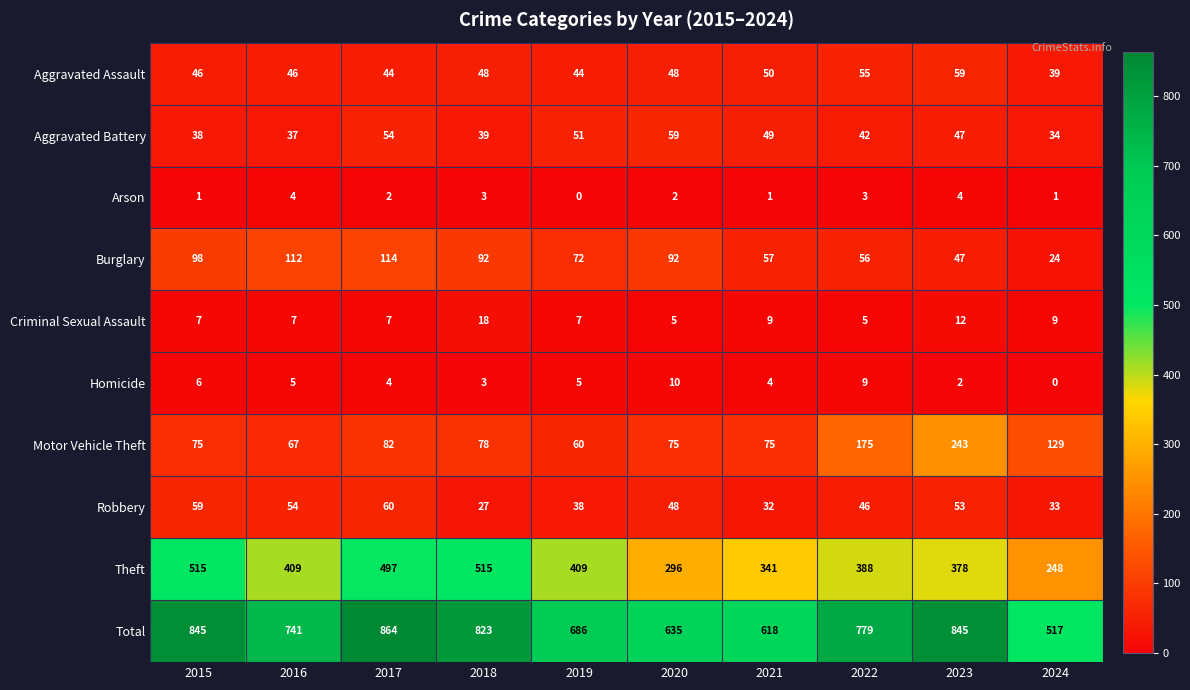

How many data points does each series have?

10